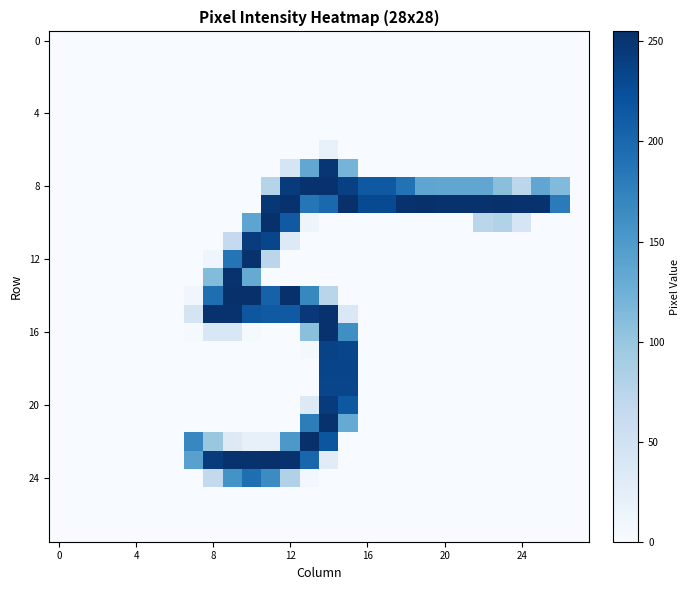

Reading left to right, extract all data points from this chart.

row_0: 0	0	0	0	0	0	0	0	0	0	0	0	0	0	0	0	0	0	0	0	0	0	0	0	0	0	0	0
row_1: 0	0	0	0	0	0	0	0	0	0	0	0	0	0	0	0	0	0	0	0	0	0	0	0	0	0	0	0
row_2: 0	0	0	0	0	0	0	0	0	0	0	0	0	0	0	0	0	0	0	0	0	0	0	0	0	0	0	0
row_3: 0	0	0	0	0	0	0	0	0	0	0	0	0	0	0	0	0	0	0	0	0	0	0	0	0	0	0	0
row_4: 0	0	0	0	0	0	0	0	0	0	0	0	0	0	0	0	0	0	0	0	0	0	0	0	0	0	0	0
row_5: 0	0	0	0	0	0	0	0	0	0	0	0	0	0	0	0	0	0	0	0	0	0	0	0	0	0	0	0
row_6: 0	0	0	0	0	0	0	0	0	0	0	0	0	0	19	0	0	0	0	0	0	0	0	0	0	0	0	0
row_7: 0	0	0	0	0	0	0	0	0	0	0	0	43	135	249	121	0	0	0	0	0	0	0	0	0	0	0	0
row_8: 0	0	0	0	0	0	0	0	0	0	0	77	244	253	253	239	215	215	190	137	136	136	136	108	71	136	113	0
row_9: 0	0	0	0	0	0	0	0	0	0	0	248	253	187	199	254	229	229	253	254	253	253	253	254	253	253	181	0
row_10: 0	0	0	0	0	0	0	0	0	0	138	255	214	12	0	0	0	0	0	0	0	0	73	79	43	0	0	0
row_11: 0	0	0	0	0	0	0	0	0	64	243	233	32	0	0	0	0	0	0	0	0	0	0	0	0	0	0	0
row_12: 0	0	0	0	0	0	0	0	10	188	253	72	0	0	0	0	0	0	0	0	0	0	0	0	0	0	0	0
row_13: 0	0	0	0	0	0	0	0	112	253	132	0	0	0	0	0	0	0	0	0	0	0	0	0	0	0	0	0
row_14: 0	0	0	0	0	0	0	8	194	254	254	206	254	169	74	0	0	0	0	0	0	0	0	0	0	0	0	0
row_15: 0	0	0	0	0	0	0	44	253	253	217	214	214	247	253	37	0	0	0	0	0	0	0	0	0	0	0	0
row_16: 0	0	0	0	0	0	0	3	39	39	3	0	0	107	253	162	0	0	0	0	0	0	0	0	0	0	0	0
row_17: 0	0	0	0	0	0	0	0	0	0	0	0	0	5	236	234	0	0	0	0	0	0	0	0	0	0	0	0
row_18: 0	0	0	0	0	0	0	0	0	0	0	0	0	0	235	235	0	0	0	0	0	0	0	0	0	0	0	0
row_19: 0	0	0	0	0	0	0	0	0	0	0	0	0	0	234	234	0	0	0	0	0	0	0	0	0	0	0	0
row_20: 0	0	0	0	0	0	0	0	0	0	0	0	0	32	244	216	0	0	0	0	0	0	0	0	0	0	0	0
row_21: 0	0	0	0	0	0	0	0	0	0	0	0	0	179	253	132	0	0	0	0	0	0	0	0	0	0	0	0
row_22: 0	0	0	0	0	0	0	170	98	32	20	20	152	254	218	0	0	0	0	0	0	0	0	0	0	0	0	0
row_23: 0	0	0	0	0	0	0	142	244	253	253	254	253	202	28	0	0	0	0	0	0	0	0	0	0	0	0	0
row_24: 0	0	0	0	0	0	0	0	66	158	194	165	81	6	0	0	0	0	0	0	0	0	0	0	0	0	0	0
row_25: 0	0	0	0	0	0	0	0	0	0	0	0	0	0	0	0	0	0	0	0	0	0	0	0	0	0	0	0
row_26: 0	0	0	0	0	0	0	0	0	0	0	0	0	0	0	0	0	0	0	0	0	0	0	0	0	0	0	0
row_27: 0	0	0	0	0	0	0	0	0	0	0	0	0	0	0	0	0	0	0	0	0	0	0	0	0	0	0	0